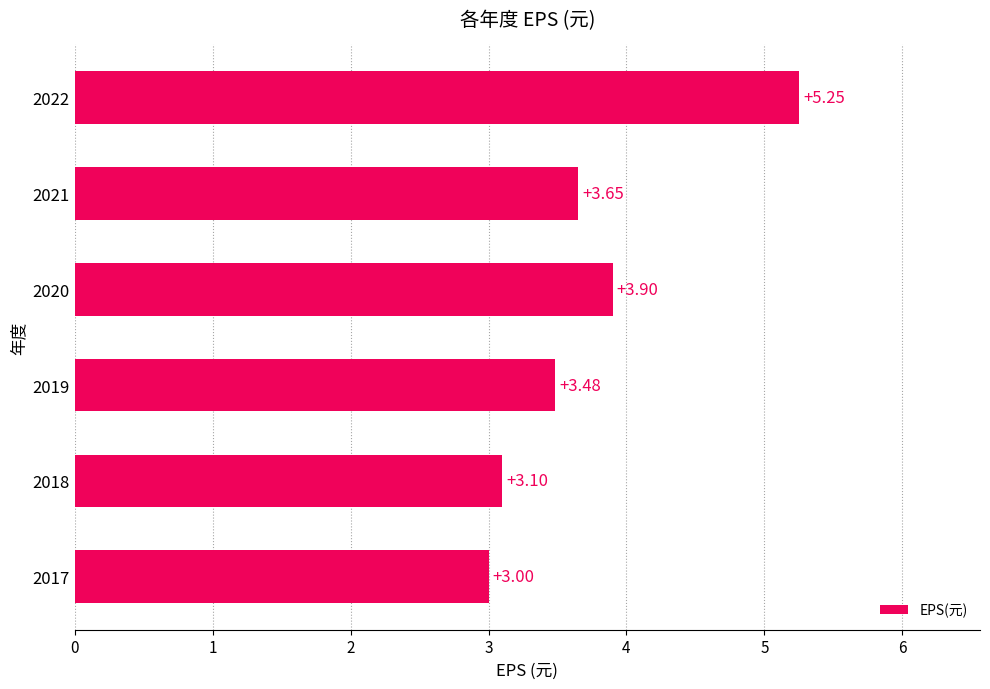

What is the change in value from 2019 to 2020?

+0.4